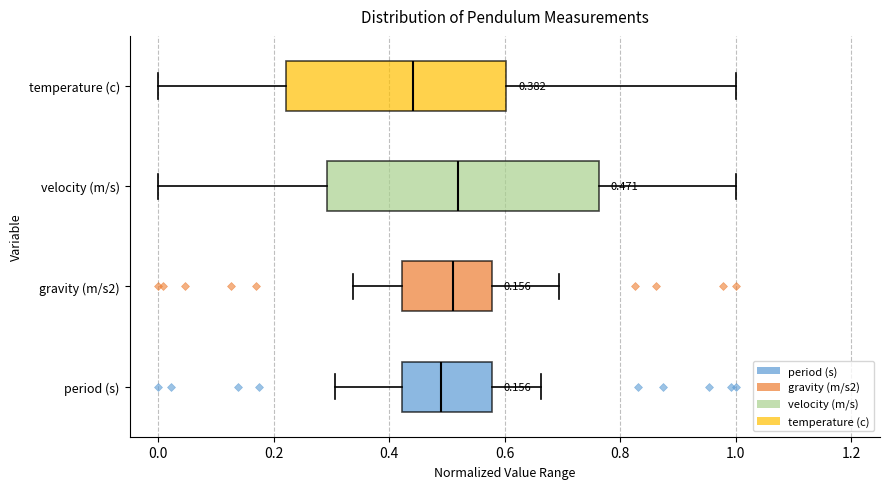

Which box's median line is the furthest to the left?

temperature (c)